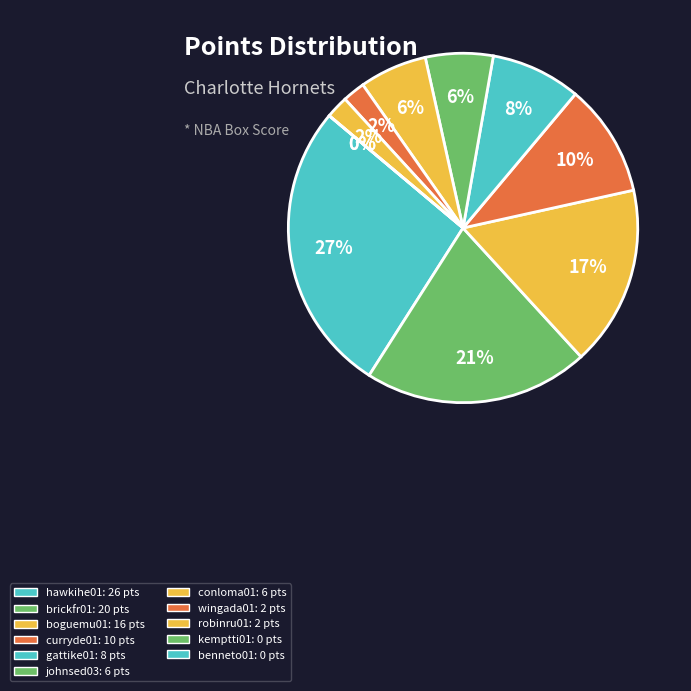

To the nearest percent, what percentage of the pie is hawkihe01?

27%